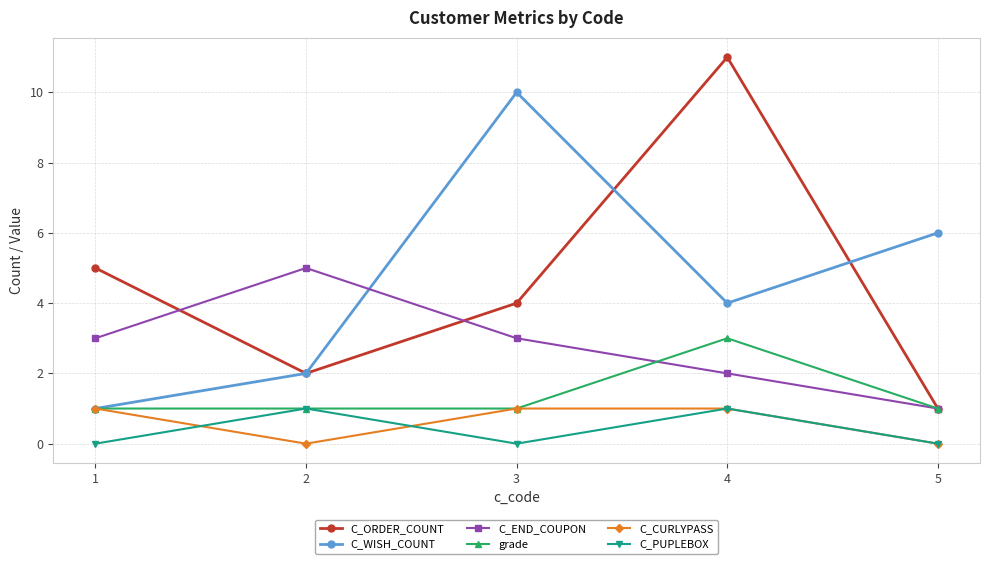

Which series has the widest spread of values?

C_ORDER_COUNT